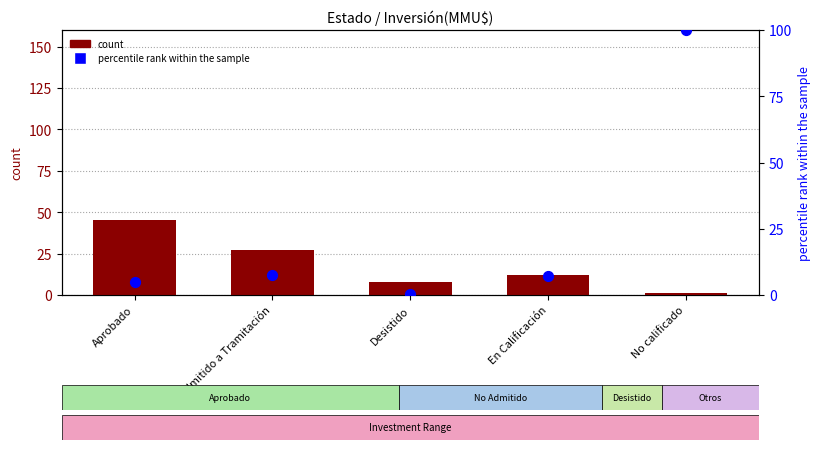

What is the total value across all series at Aprobado?

50.1